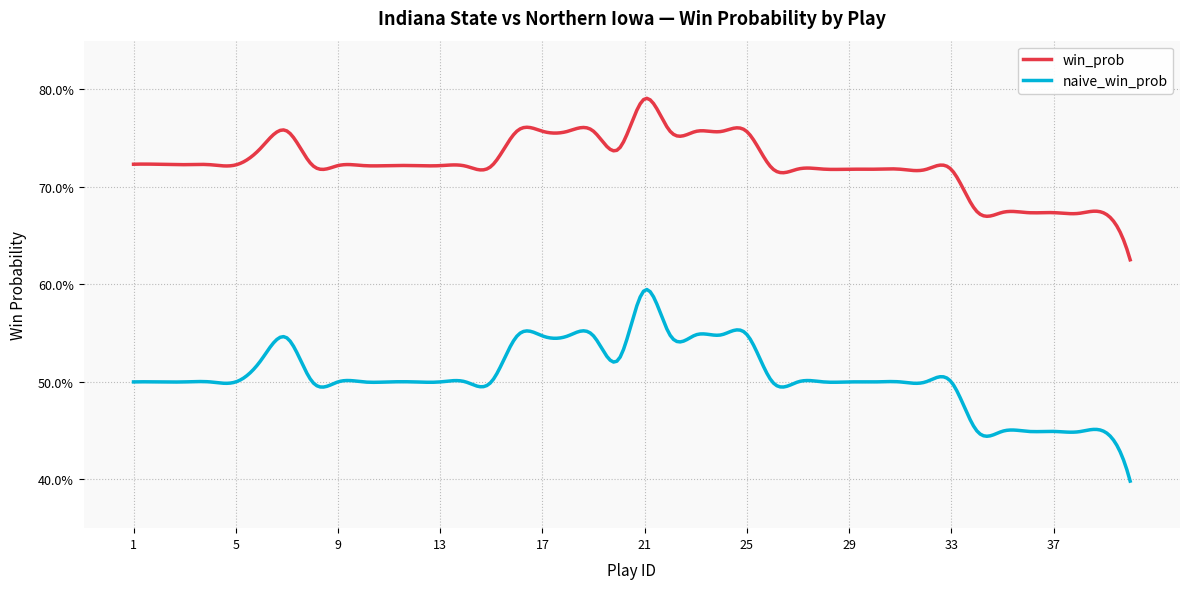

True or false: naive_win_prob and win_prob intersect in this chart.

False